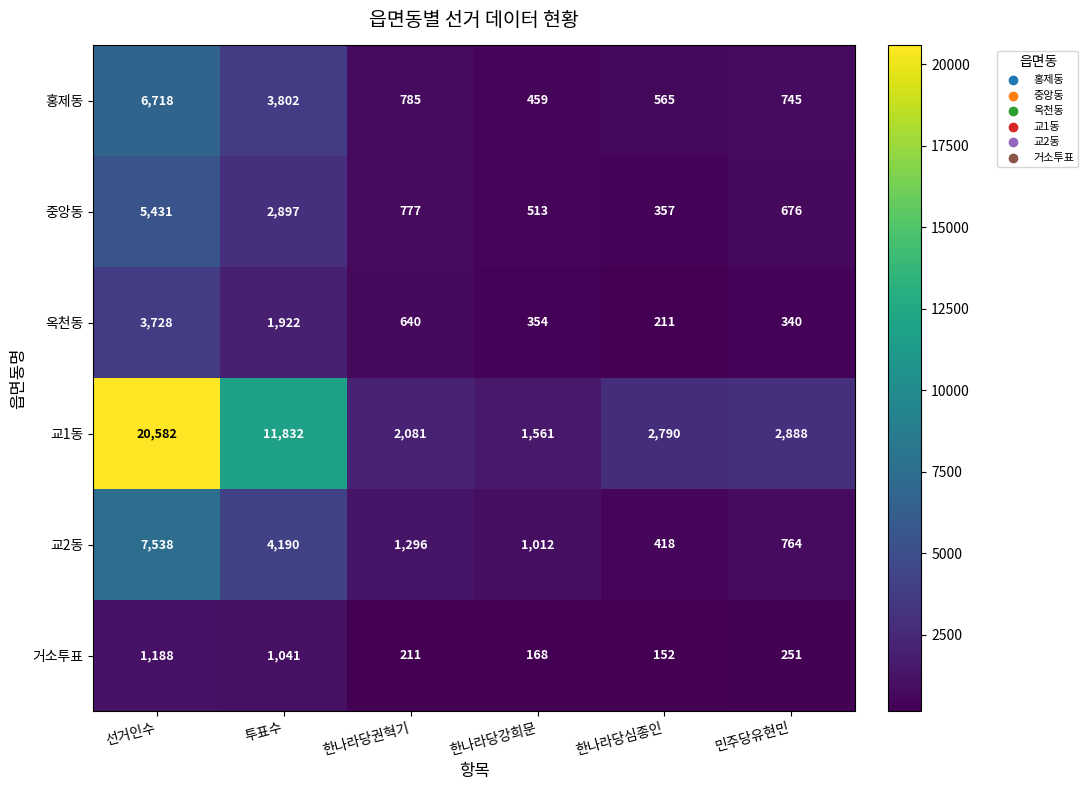

What is the difference between the second highest and second lowest values in the 옥천동 series?

1582